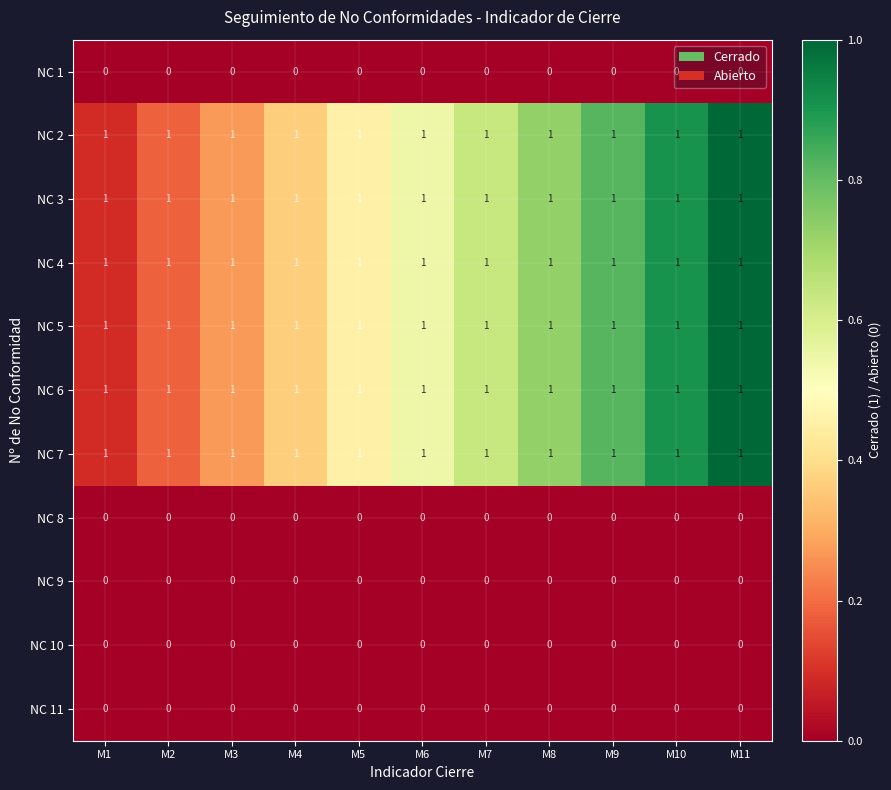

The NC 11 series shows 0 at M8. True or false?

True